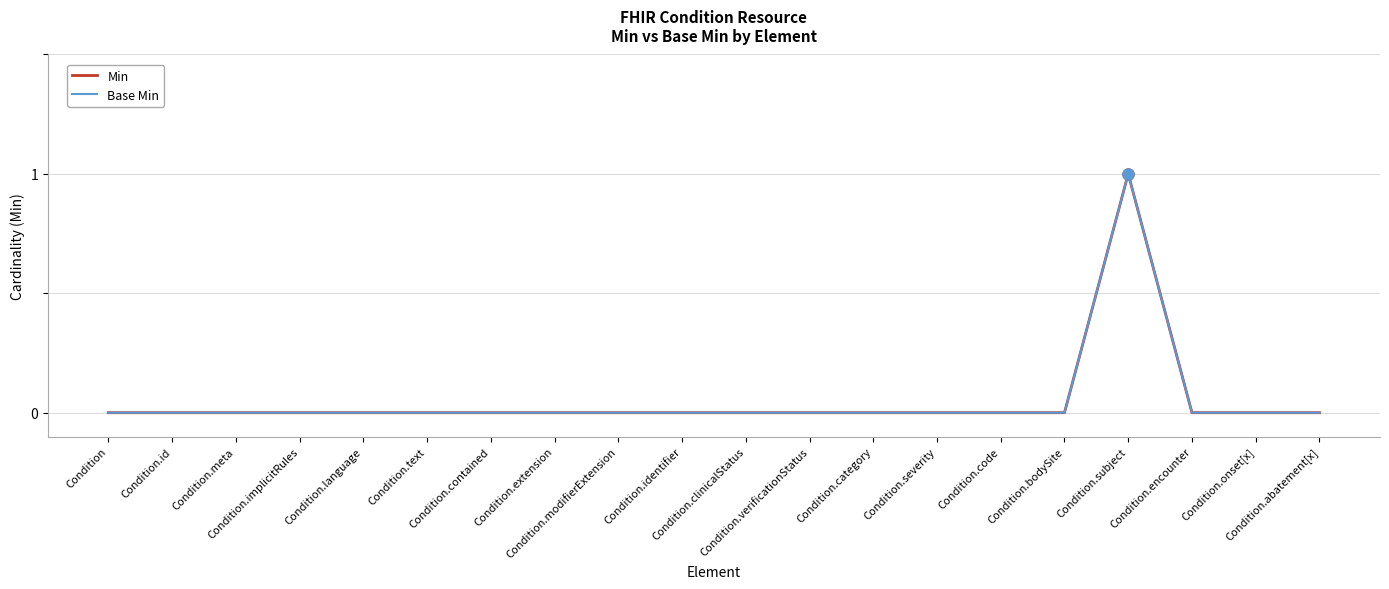

Does the chart display data point markers on the line(s)?

No